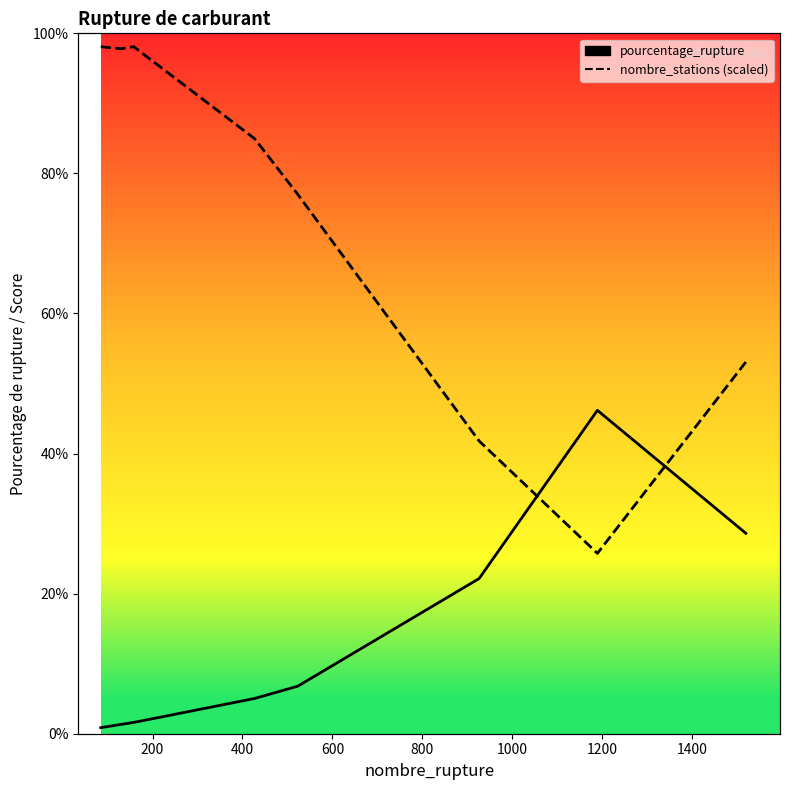

Is this an area chart (filled region under the line)?

No